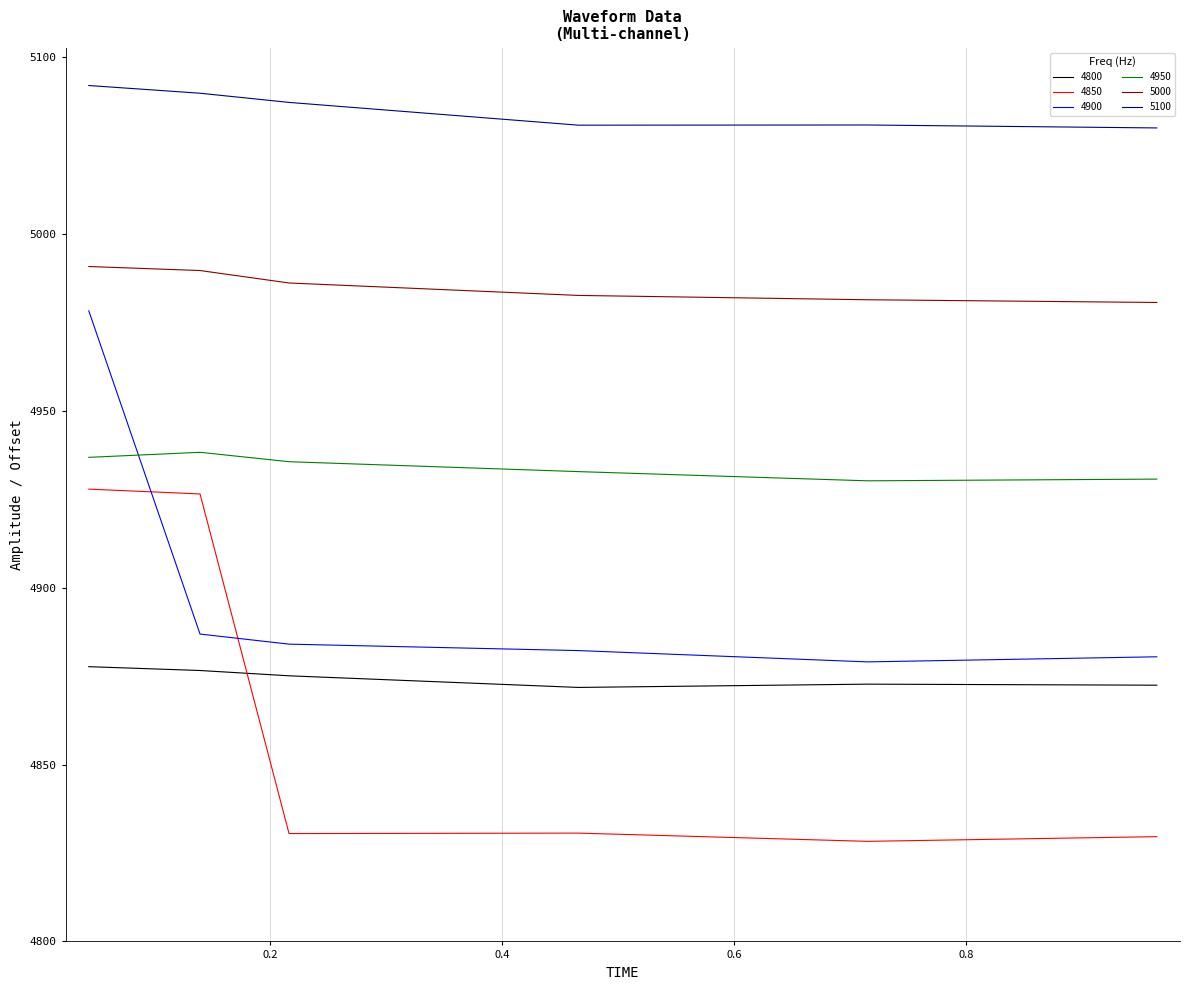

Does the chart have visible grid lines?

Yes